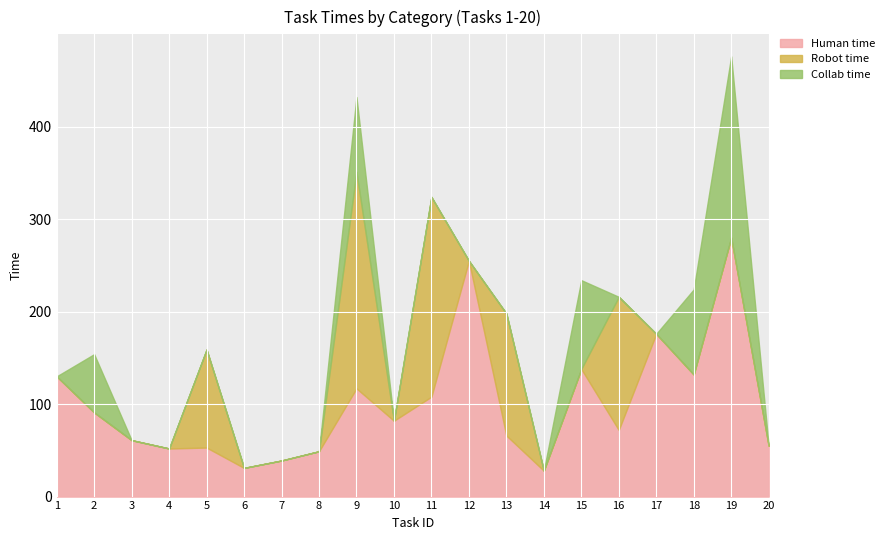

Is it true that Robot time equals -81 at 3?

False